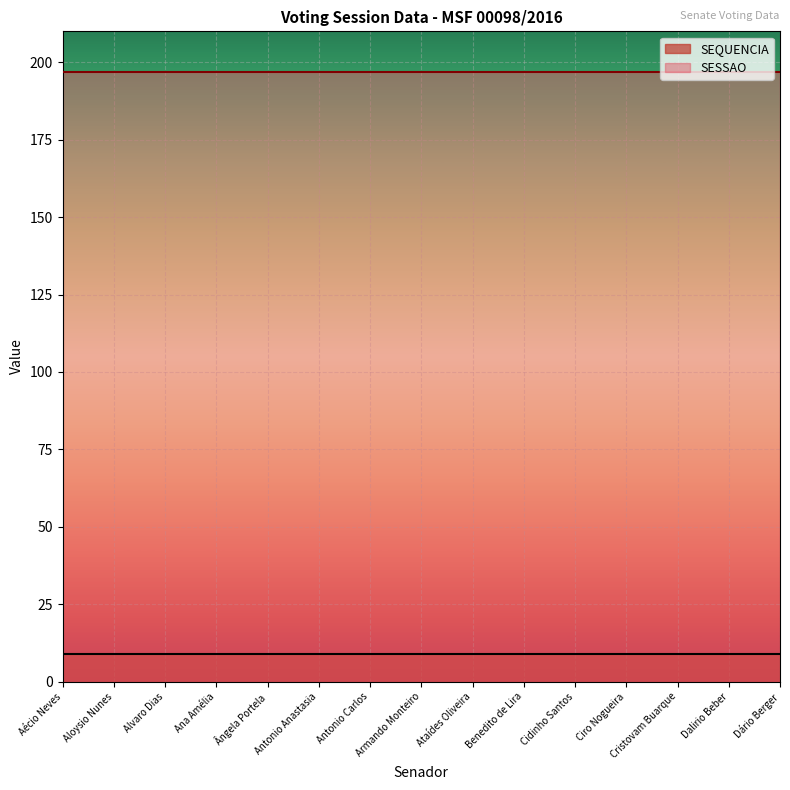

True or false: SESSAO has more than 1 points higher than both neighbors.

False